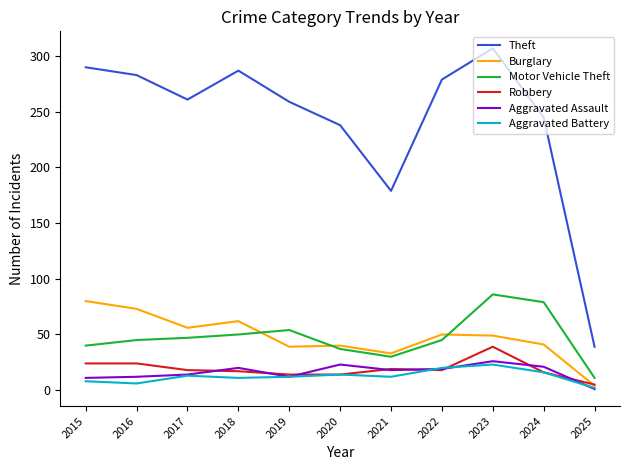

The value of Theft at 2024 is 245. True or false?

True